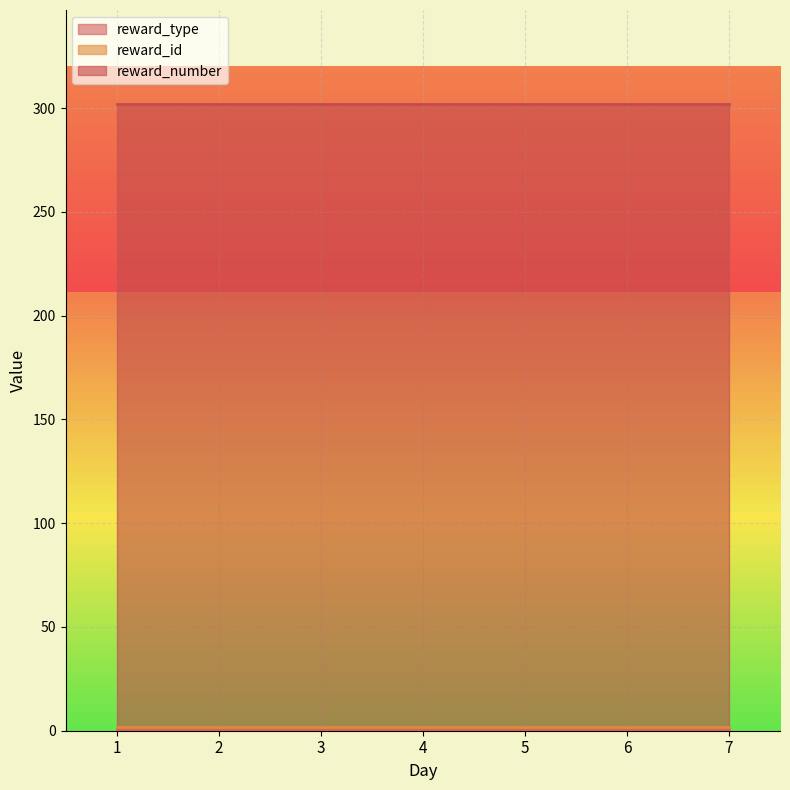

True or false: reward_id and reward_number cross at least once.

False